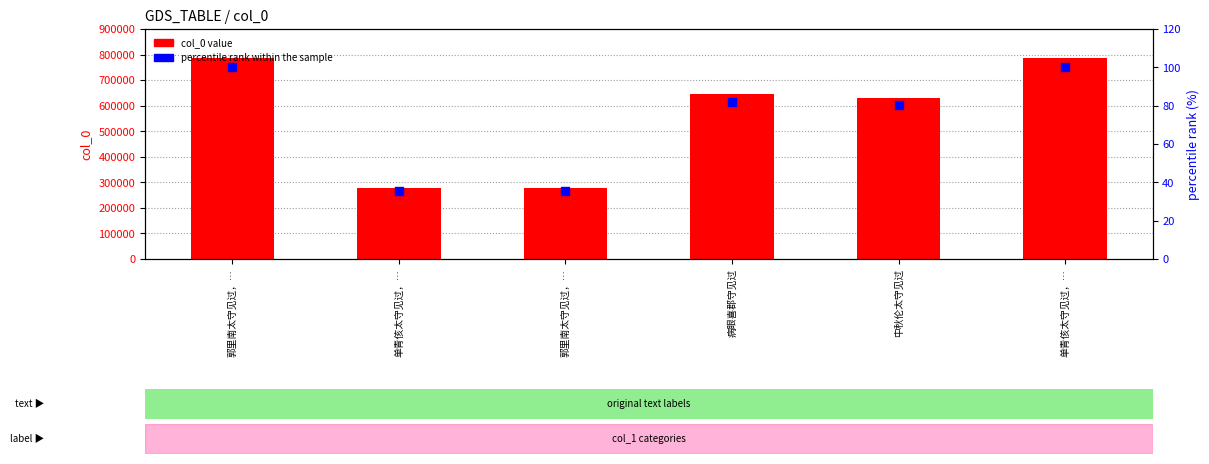

Is the value of col_0 value at 单青侅太守见过，… greater than the value of percentile rank within the sample at 病眼喜郡守见过?

Yes